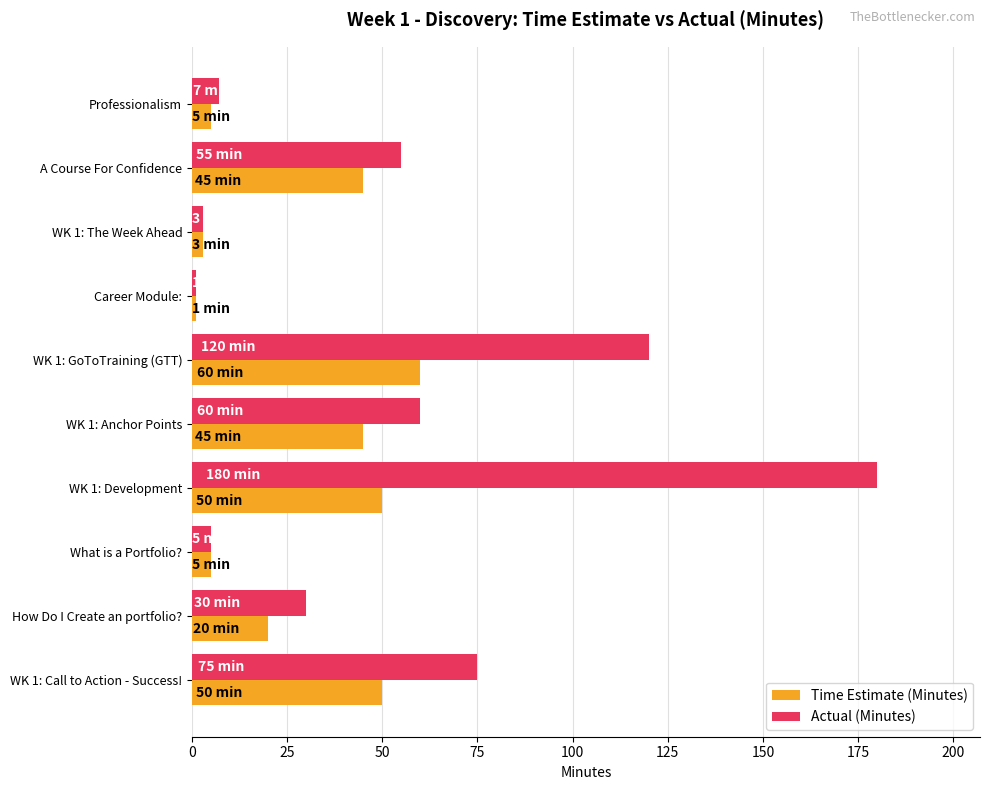

How many data points in Time Estimate (Minutes) are less than 45?

5